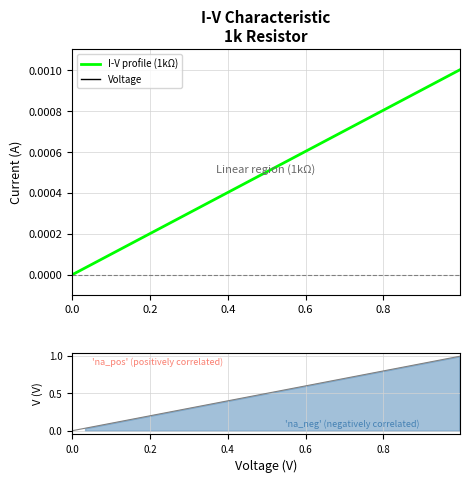

What is the label of the 4th point from the left?

0.4